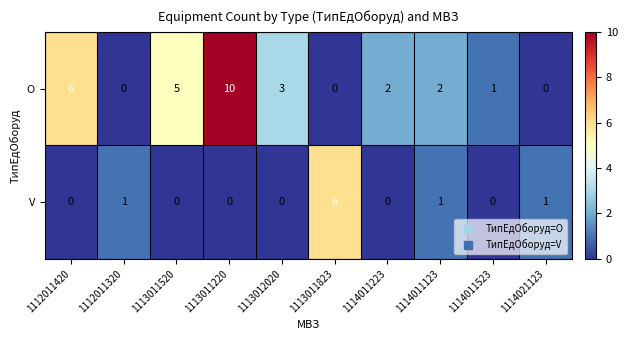

How many values in V are above zero?

4